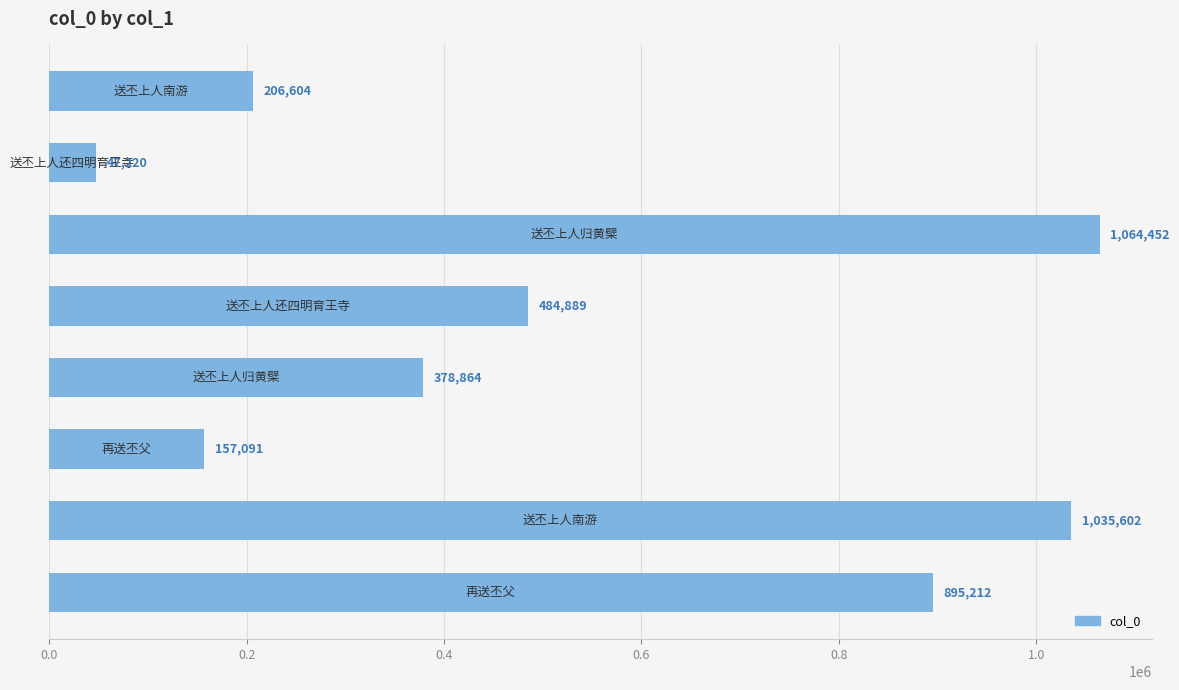

What is the sum of all values?

4269934